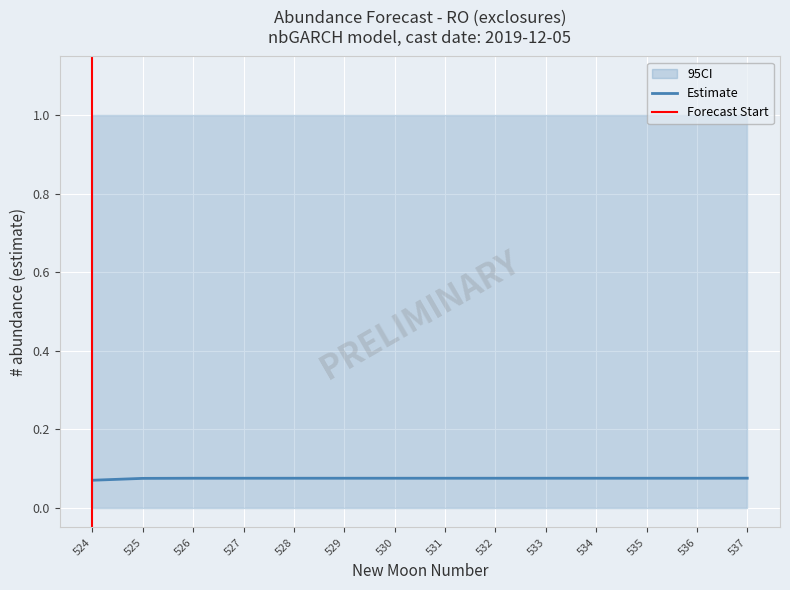

Between 535 and 526, which is larger?

535